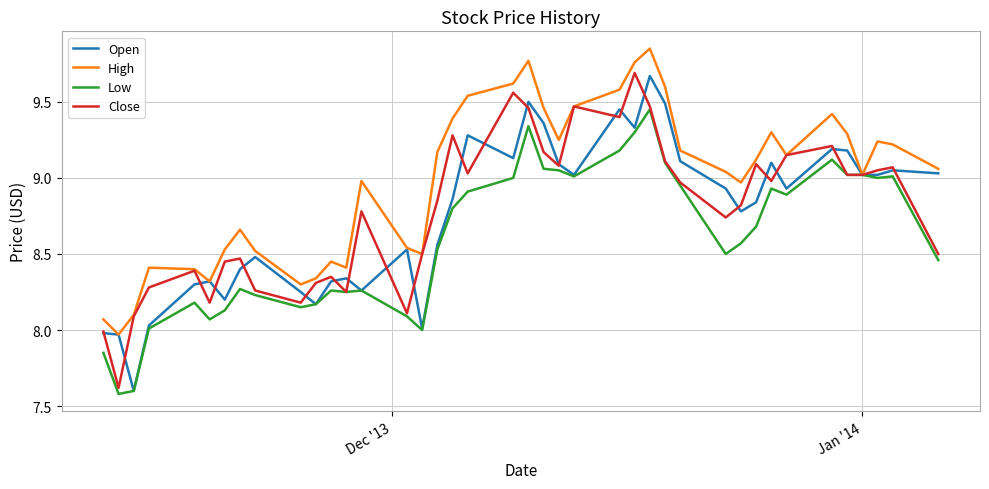

What is the minimum value for Low?

7.6